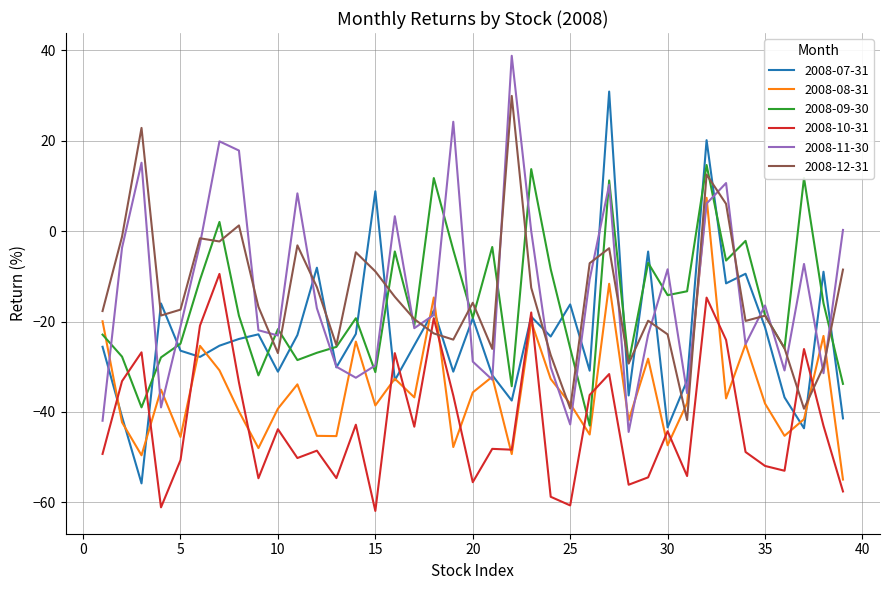

What is the minimum value shown in the chart?

-61.9